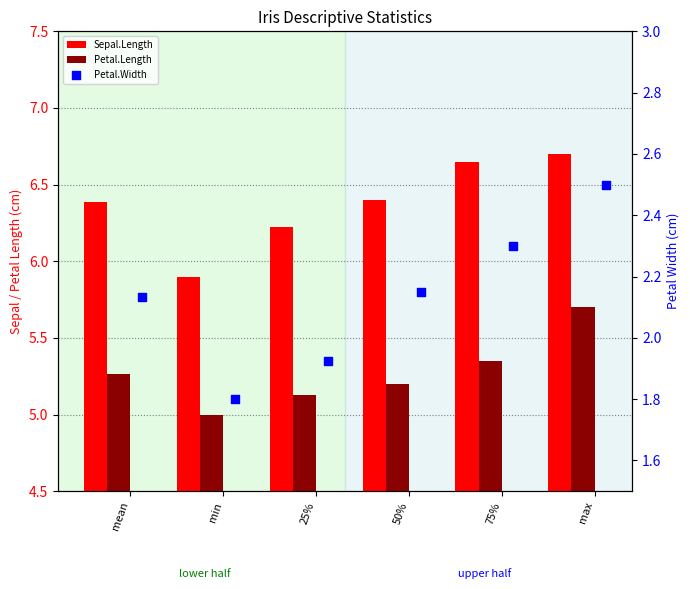

What is the total value across all series at min?

12.7